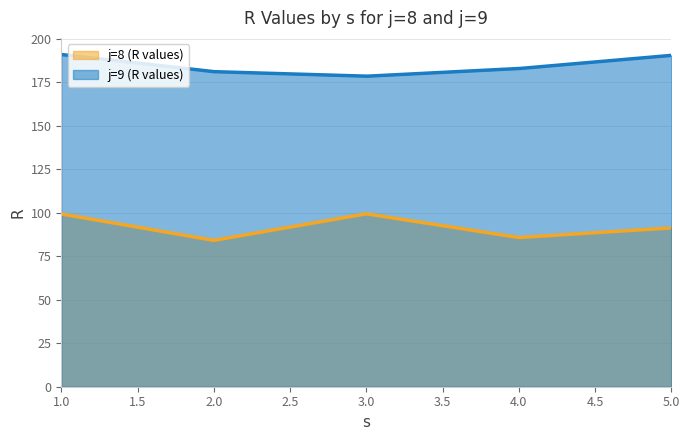

What is the value of the j=8 (R values) point at the 2nd from the left?

84.2